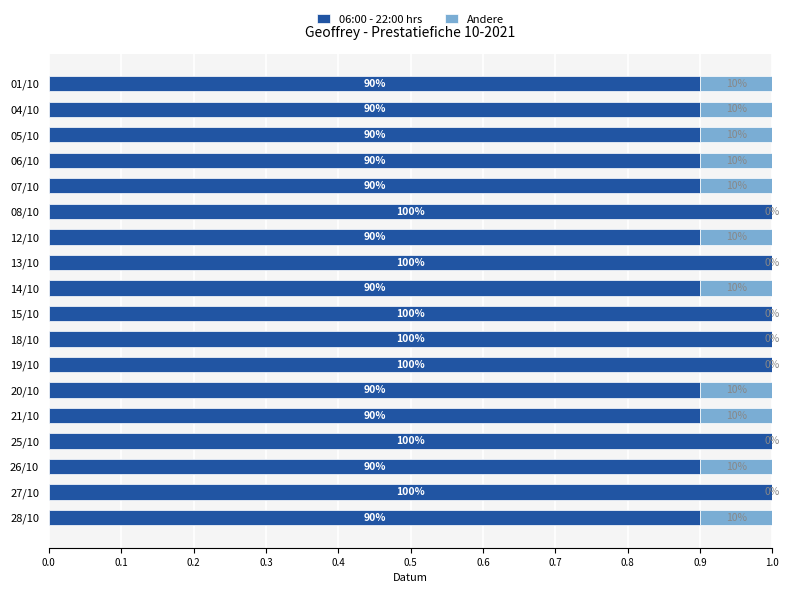

List the series in order of their peak value, lowest first.

Andere, 06:00 - 22:00 hrs